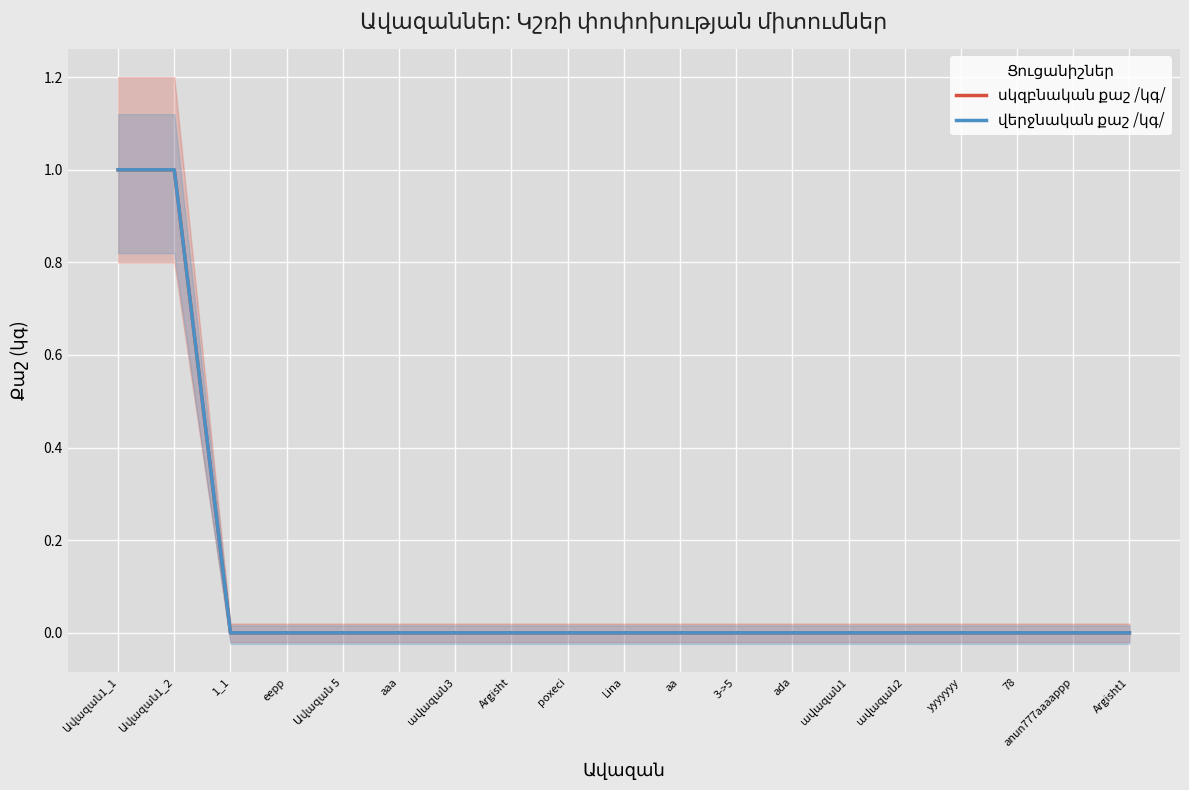

Reading left to right, list all the values displayed in this chart.

սկզբնական քաշ /կգ/: 1	1	0	0	0	0	0	0	0	0	0	0	0	0	0	0	0	0	0
վերջնական քաշ /կգ/: 1	1	0	0	0	0	0	0	0	0	0	0	0	0	0	0	0	0	0